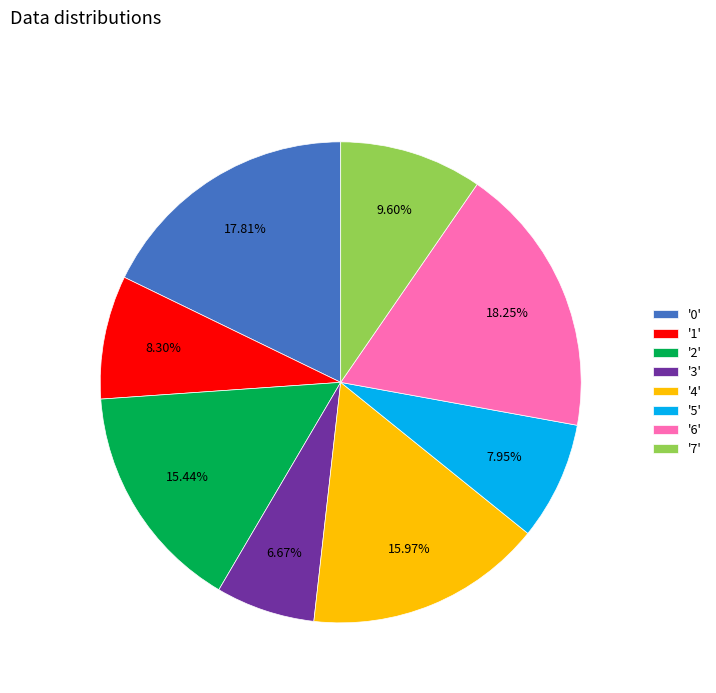

To the nearest percent, what is the difference between the largest and smallest slice percentages?

12%